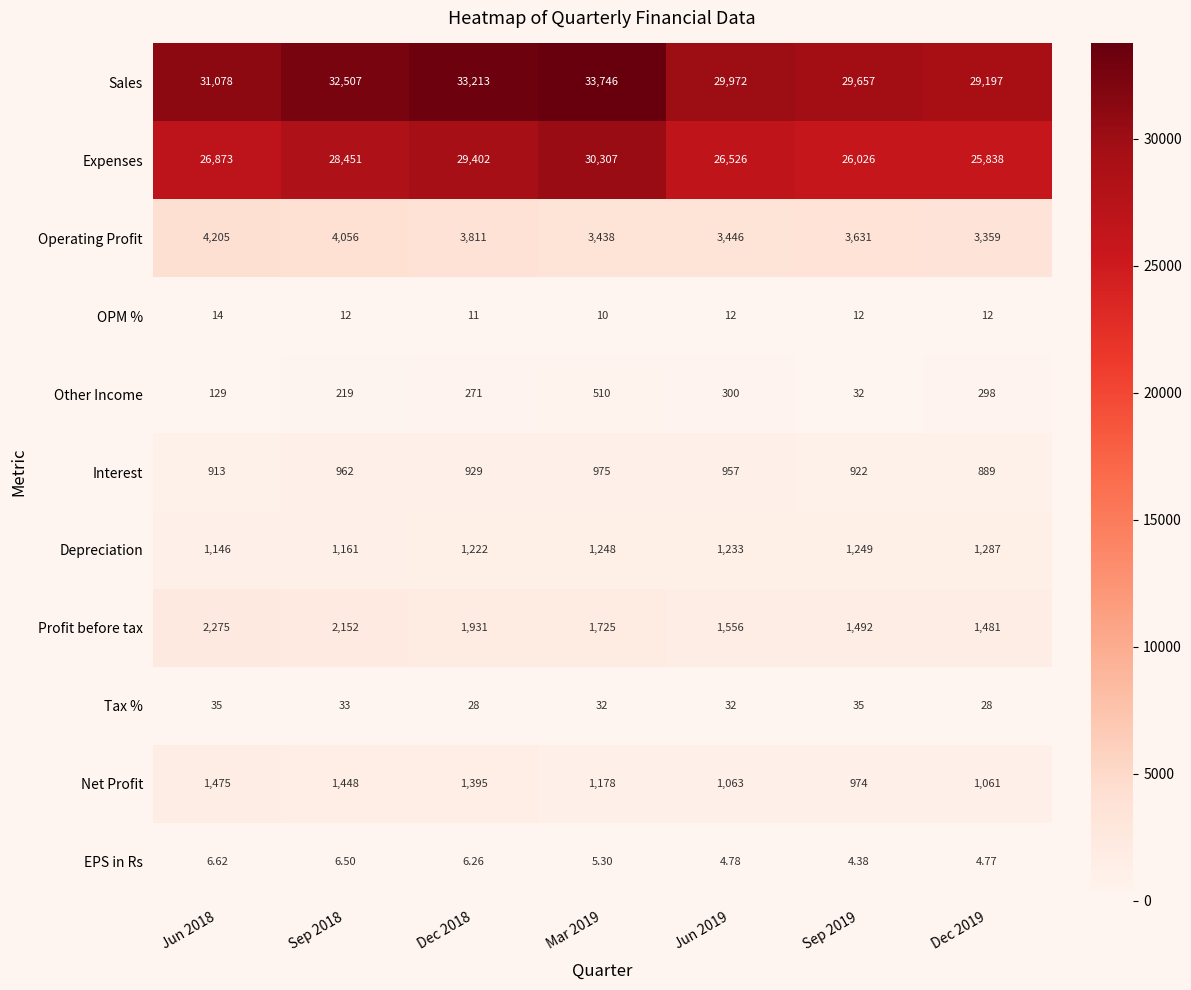

Which series has the widest spread of values?

Sales